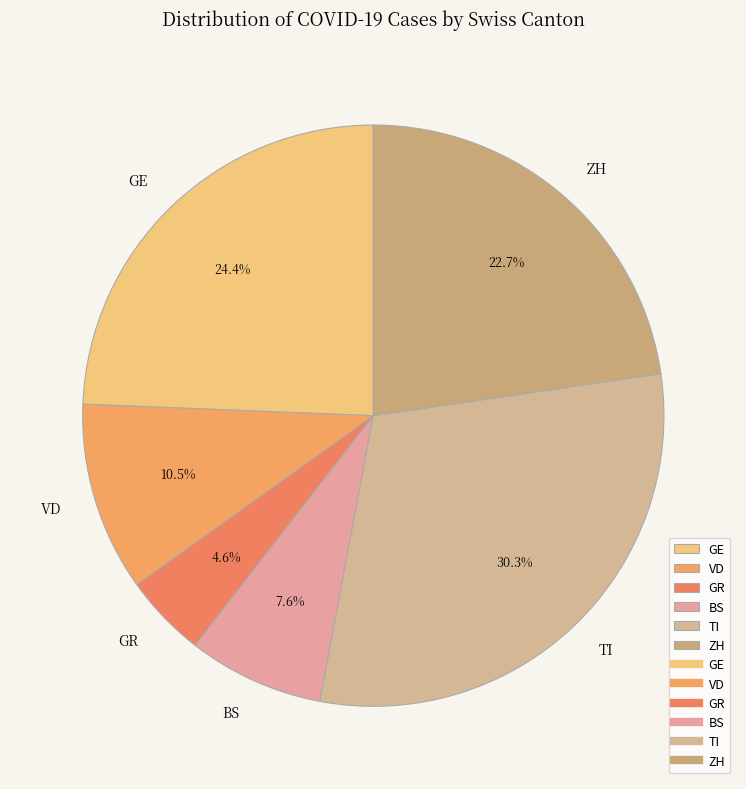

To the nearest percent, what is the combined percentage of GE and VD?

35%